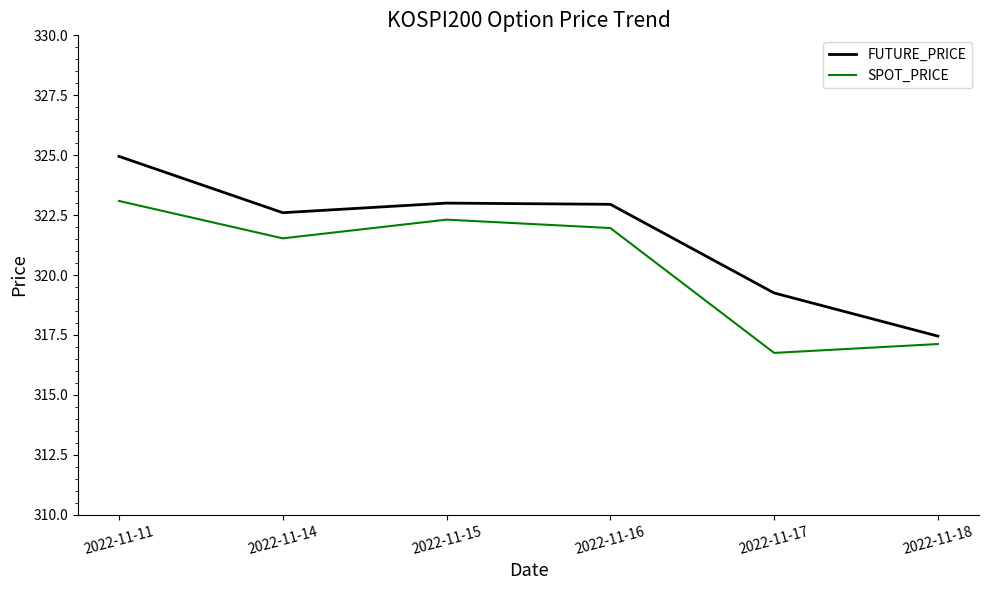

What is the sum of the FUTURE_PRICE values at 2022-11-17 and 2022-11-14?

641.9